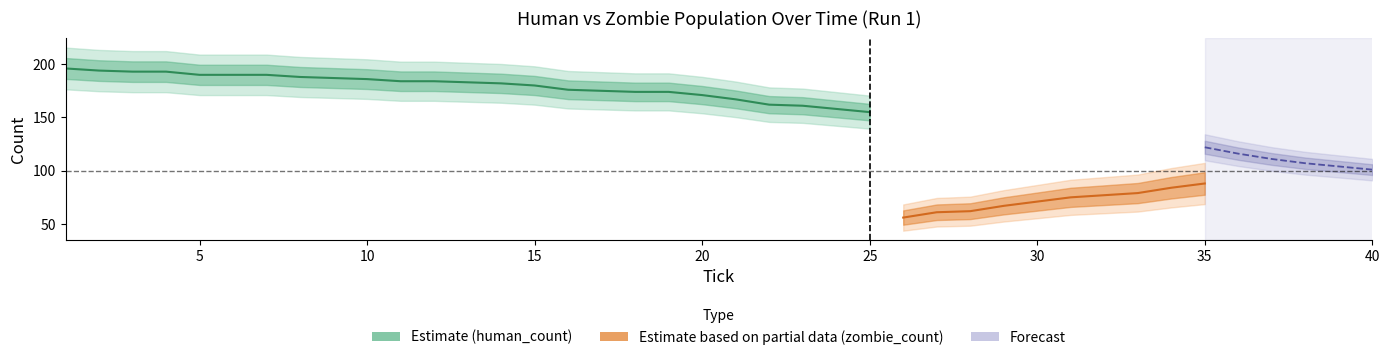

At which category is the sum across all series the highest?

1